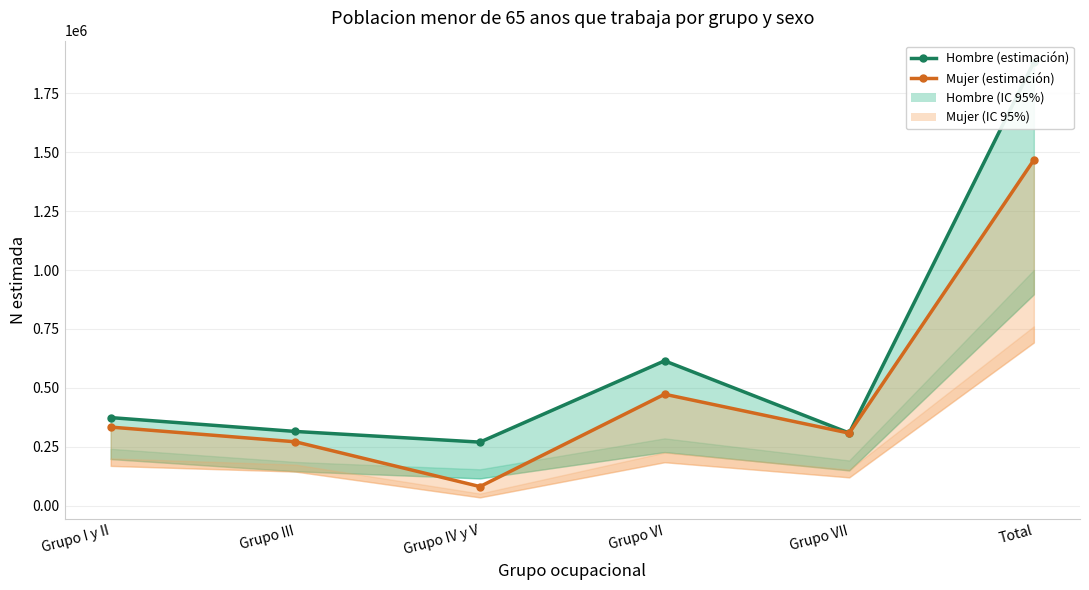

What is the difference between the second highest and minimum values in the Mujer (estimación) series?

391883